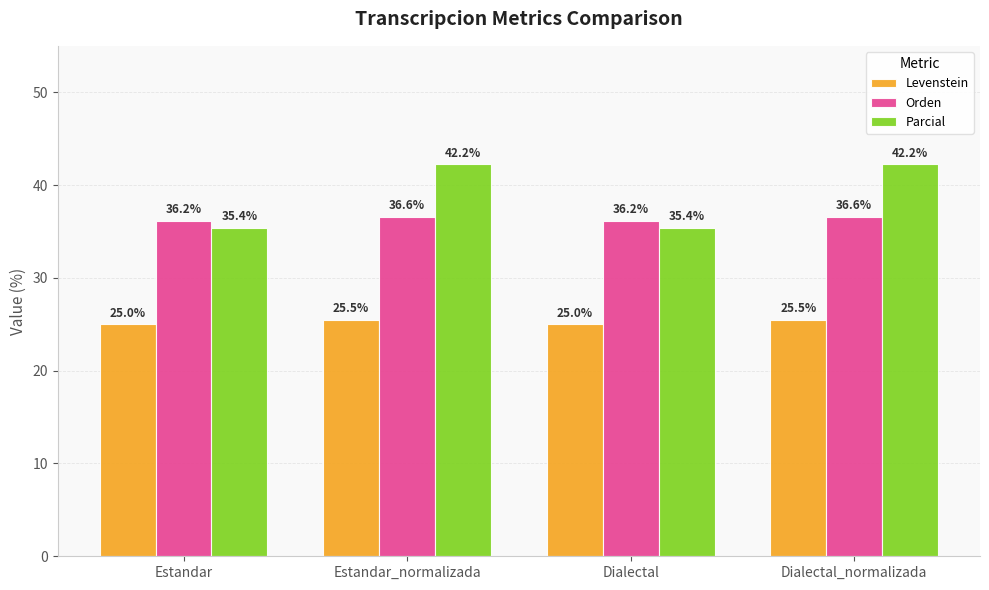

What position from the left is Estandar_normalizada?

2